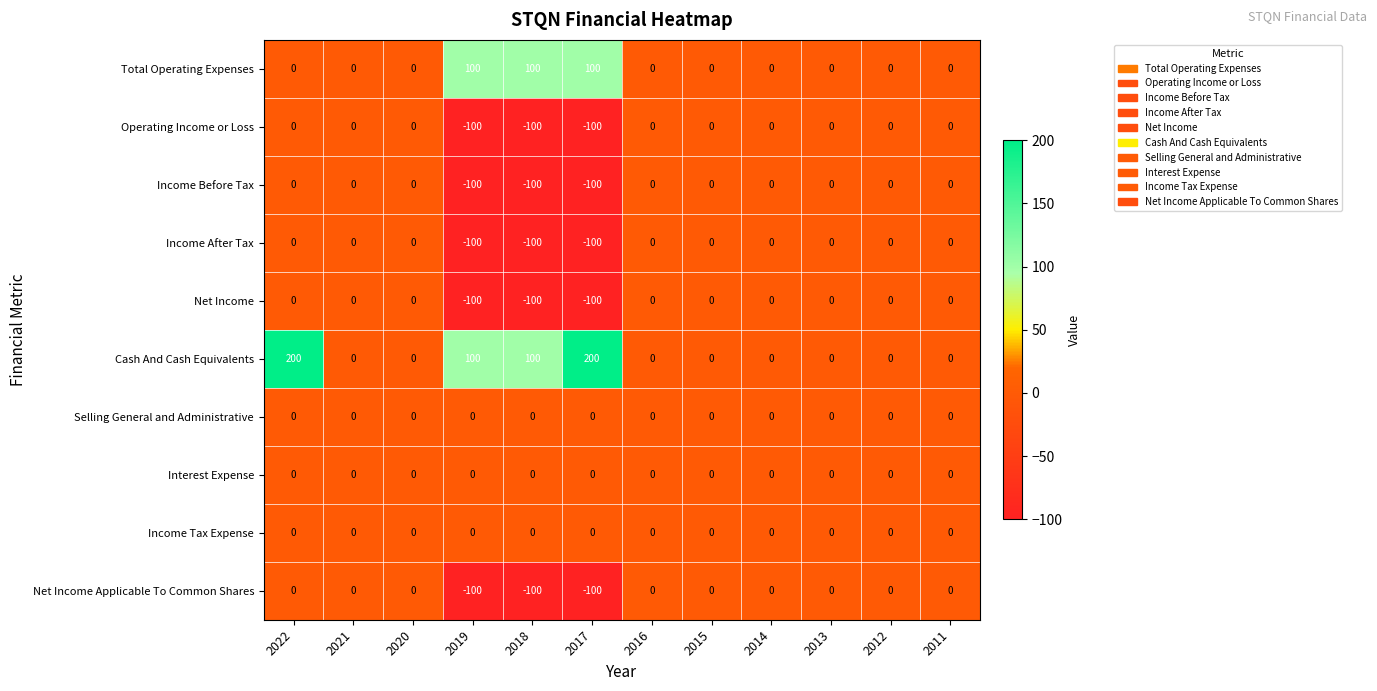

What is the sum of all Cash And Cash Equivalents values?

600